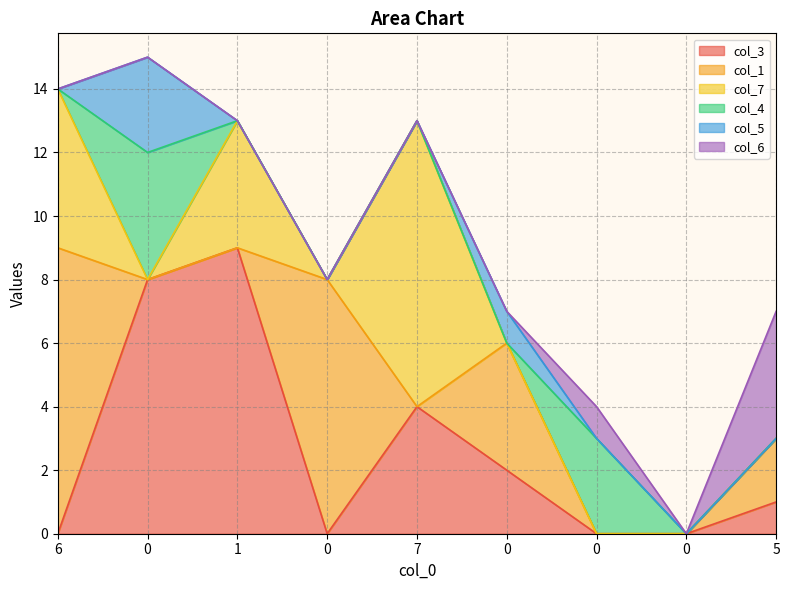

The col_4 series shows 2 at 0. True or false?

False